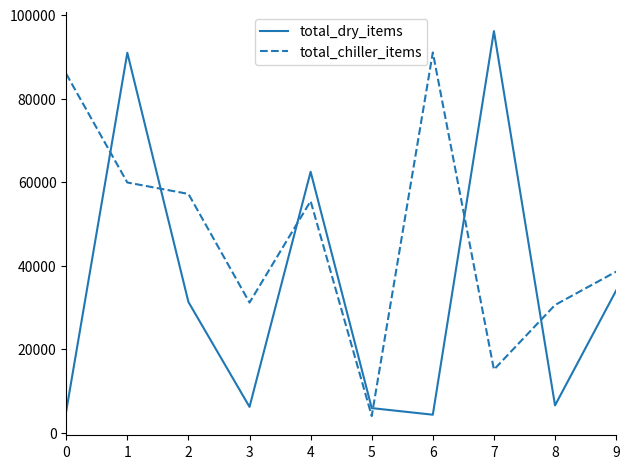

Is the value of total_dry_items at 5 greater than the value of total_chiller_items at 3?

No